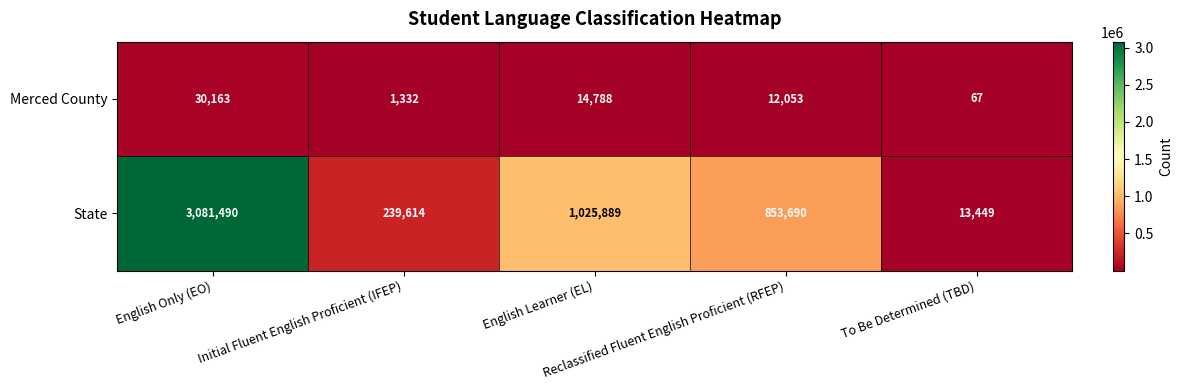

What is the spread (max minus min) of values at English Learner (EL)?

1011101